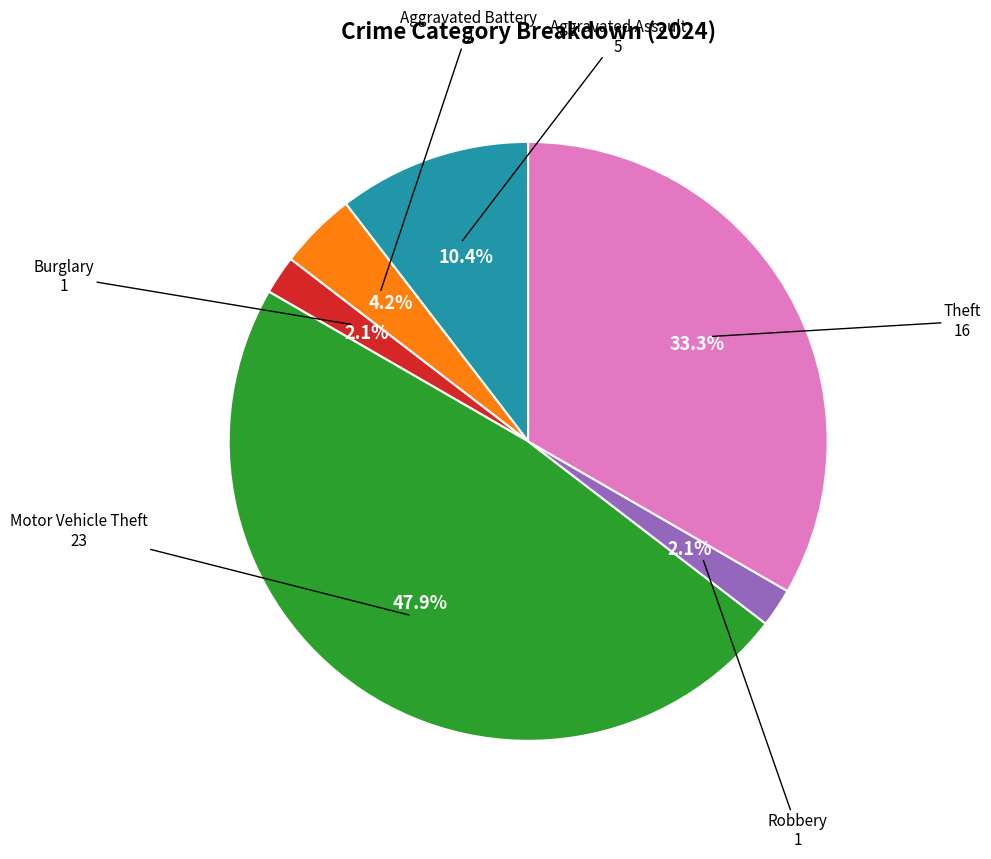

Between Motor Vehicle Theft and Theft, which is larger?

Motor Vehicle Theft